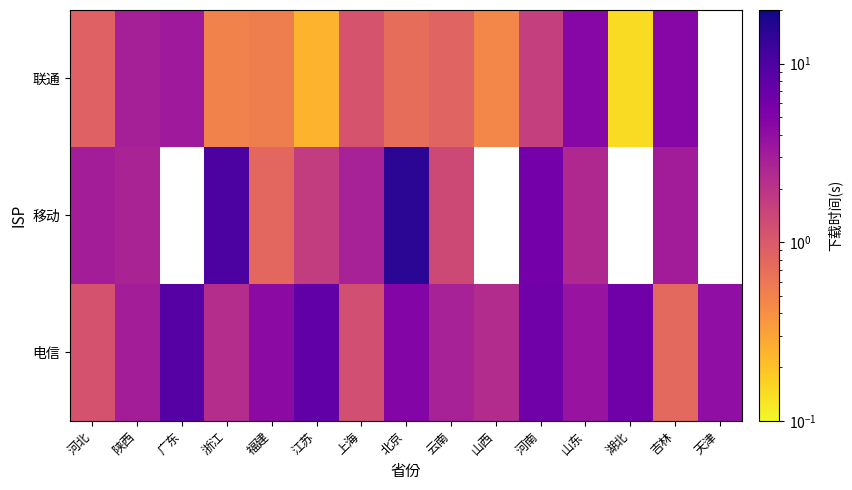

How many distinct data groups are displayed?

3